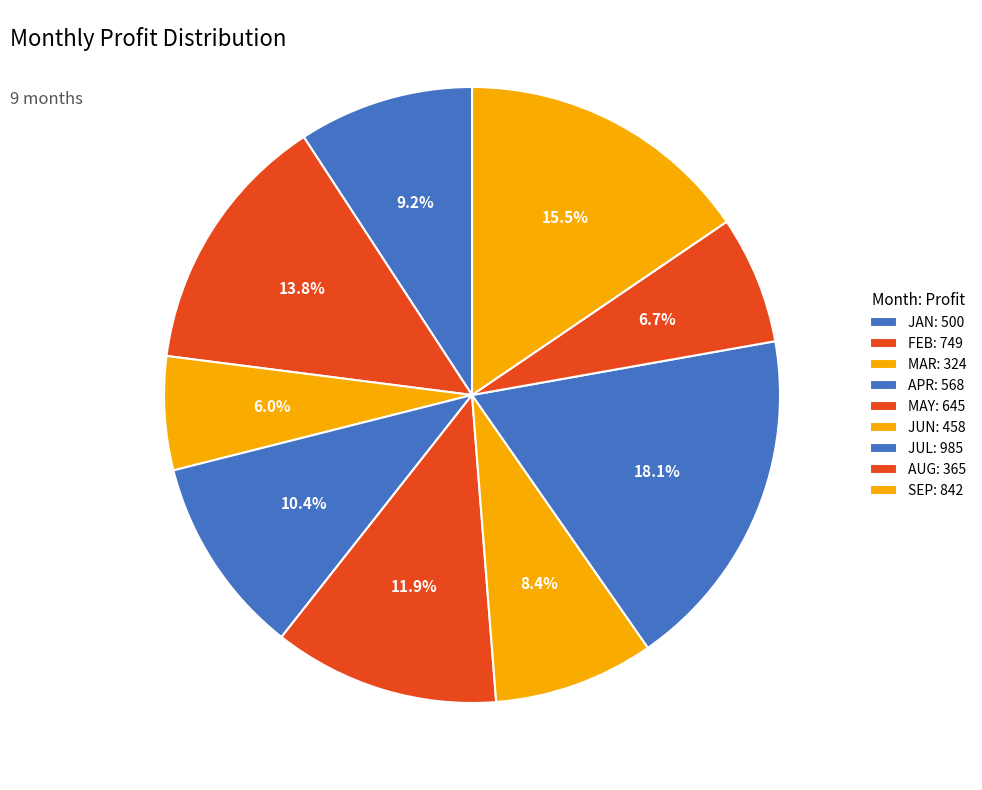

To the nearest percent, what is the difference between the largest and smallest slice percentages?

12%